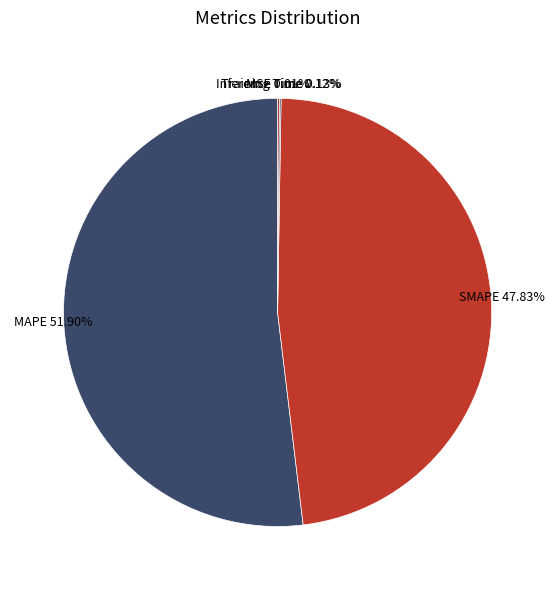

How many slices are in this pie chart?

5